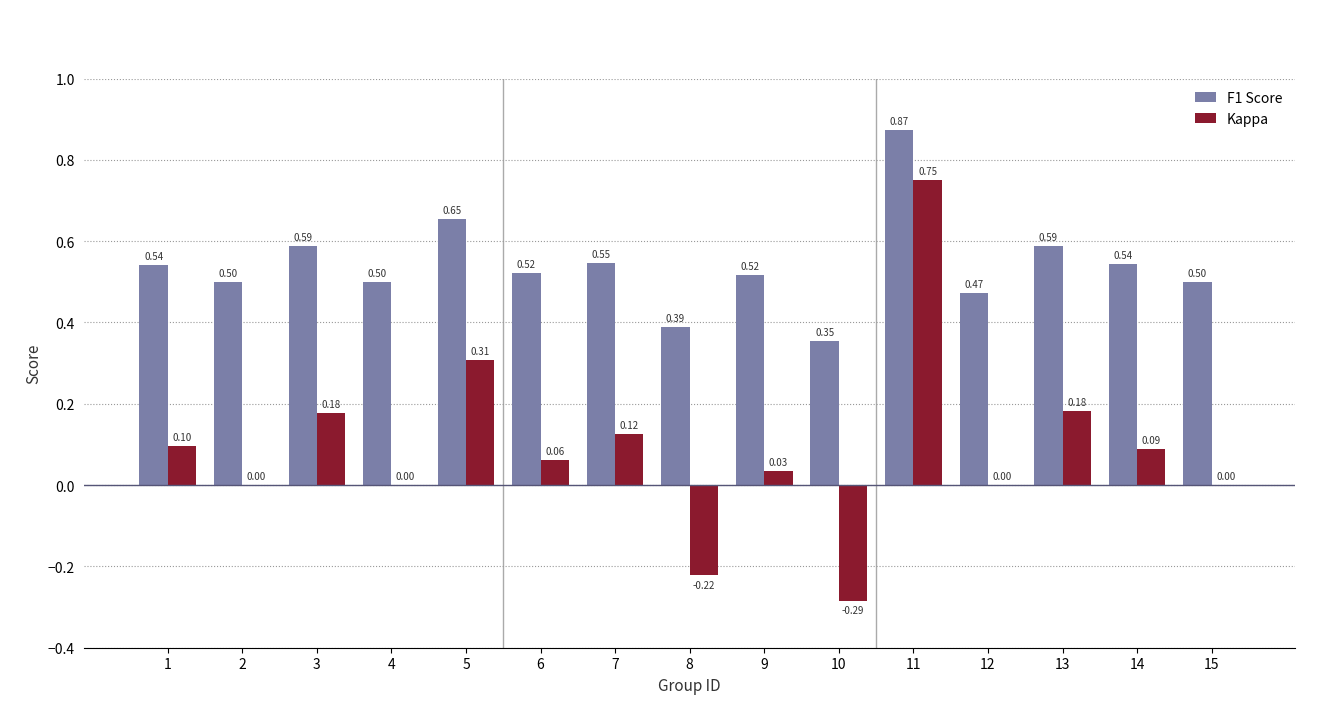

Which series has the largest total across all categories?

F1 Score